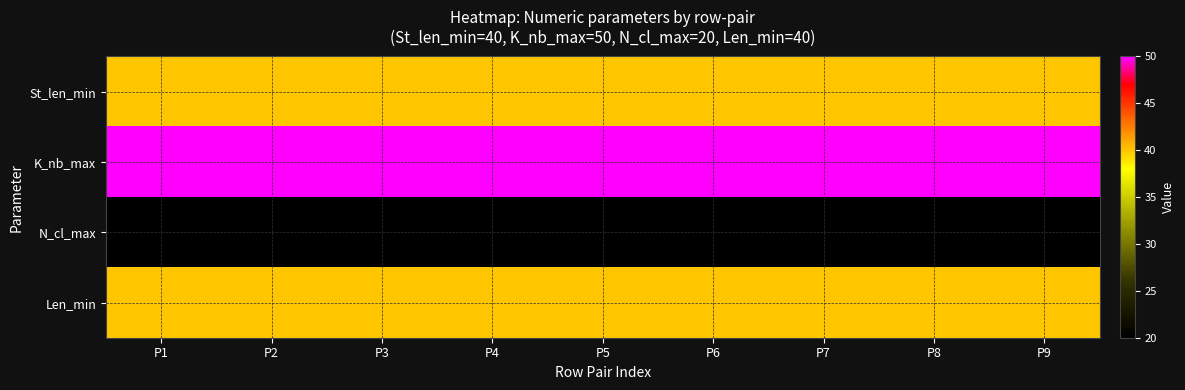

What is the total value across all series at P9?

150